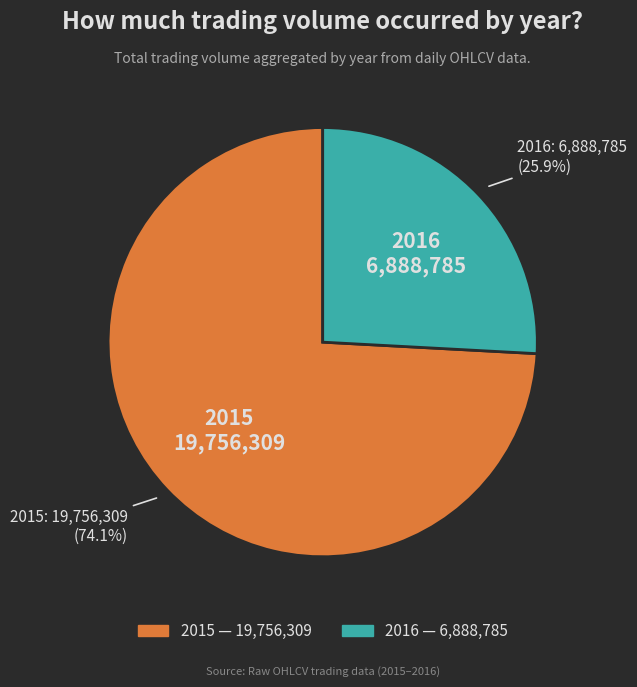

Is there a majority slice in this chart?

Yes